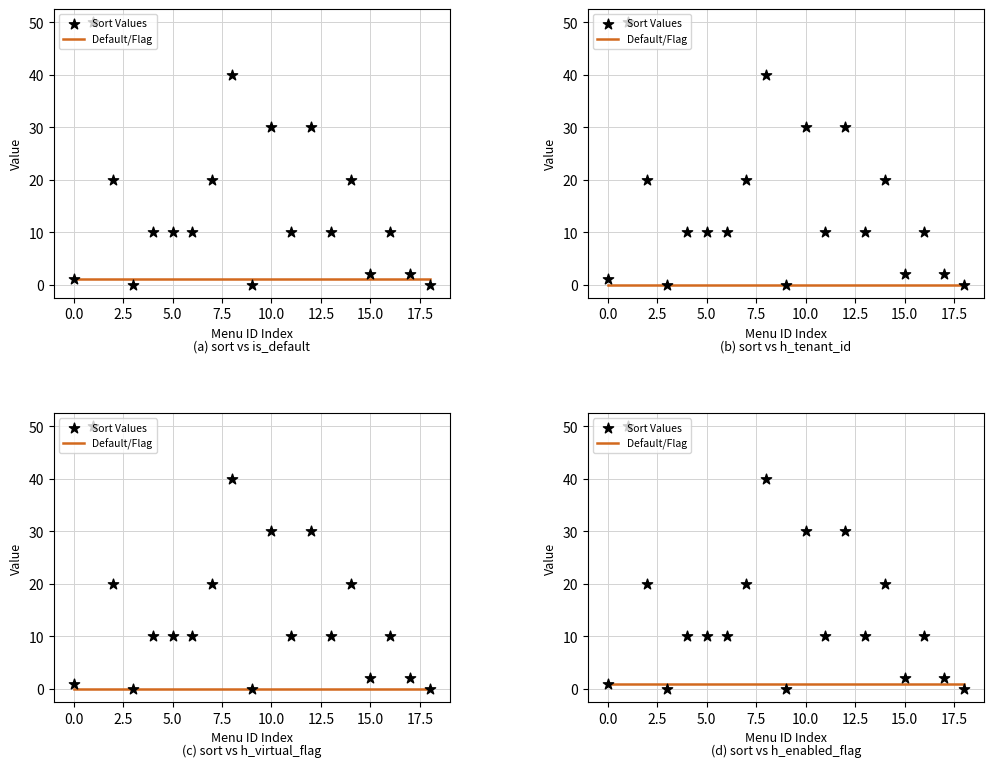

Is the value of Default/Flag at 17.5 greater than the value of Sort Values at 12?

No